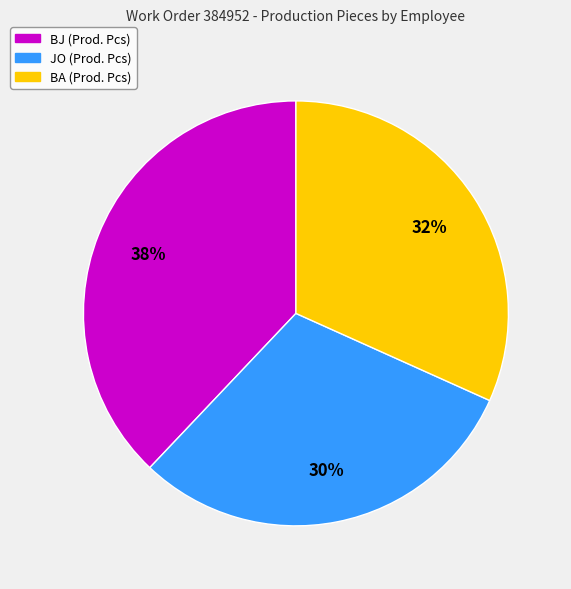

How many segments does this pie chart have?

3